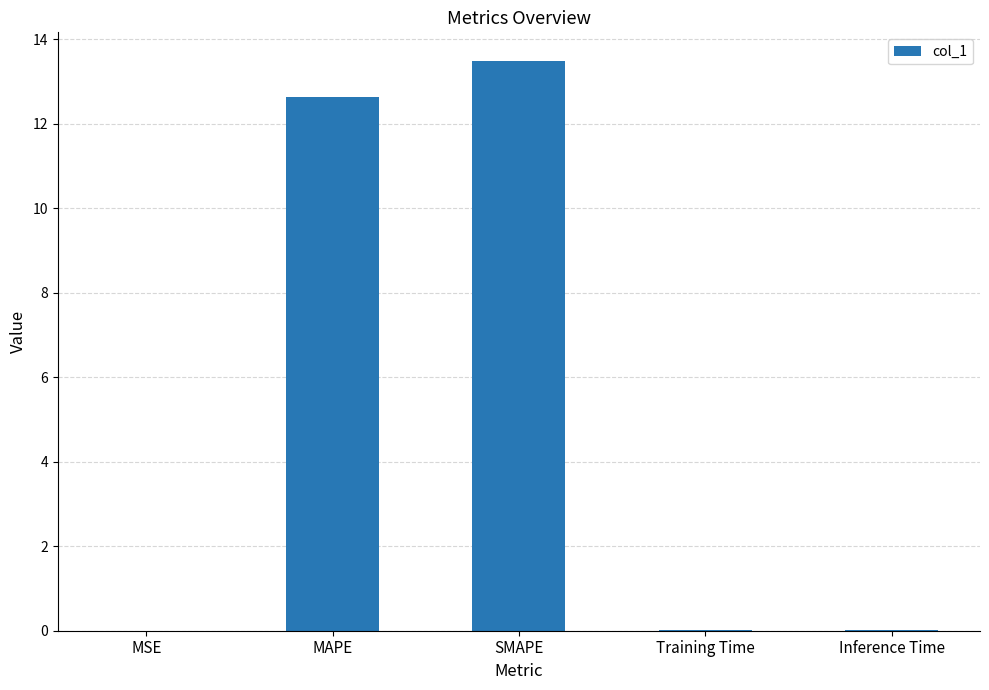

Does the chart contain stacked bars?

No